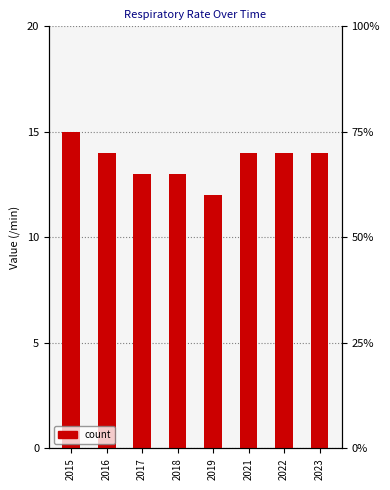

Is it true that the value at 2018 is 13?

True